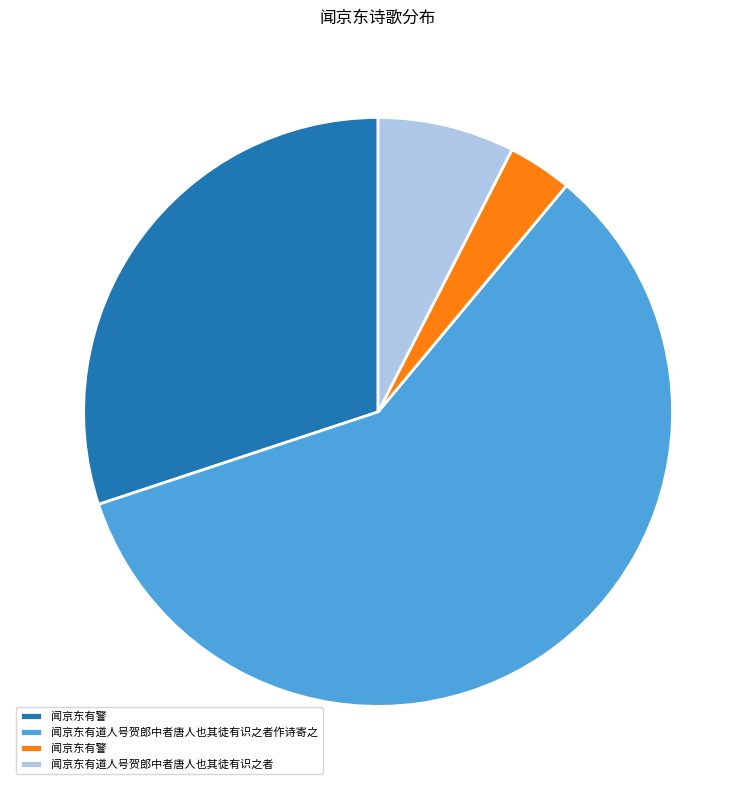

Is there any slice that represents more than half of the pie?

Yes